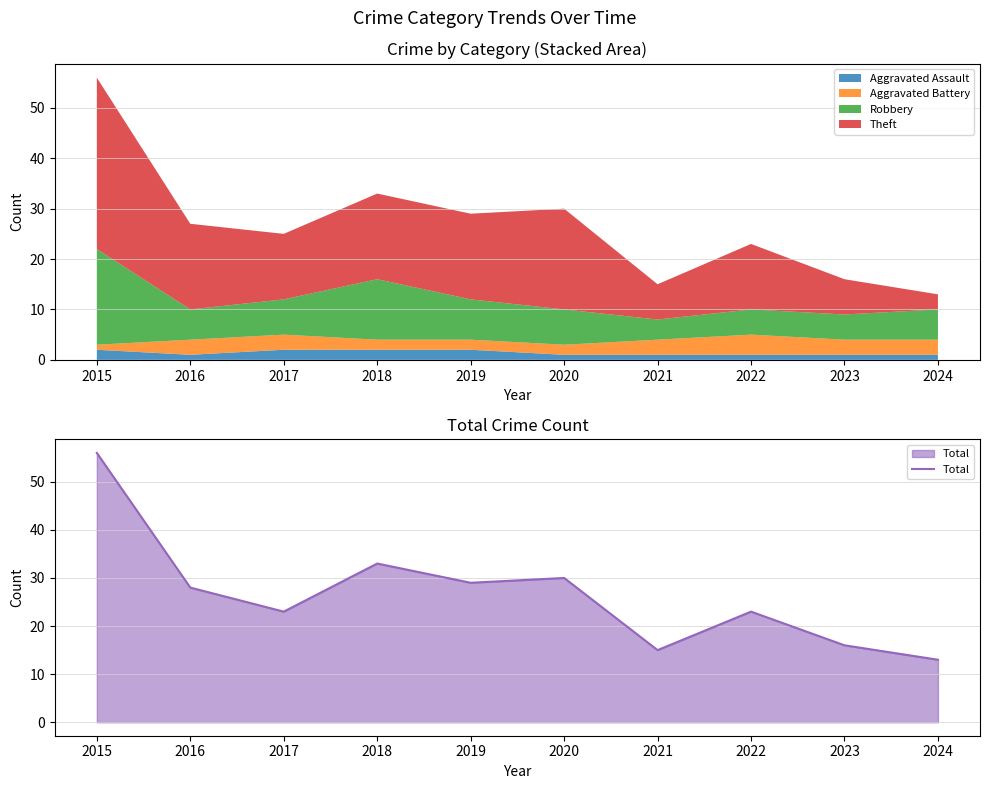

Is it true that the value at 2019 is 49?

False